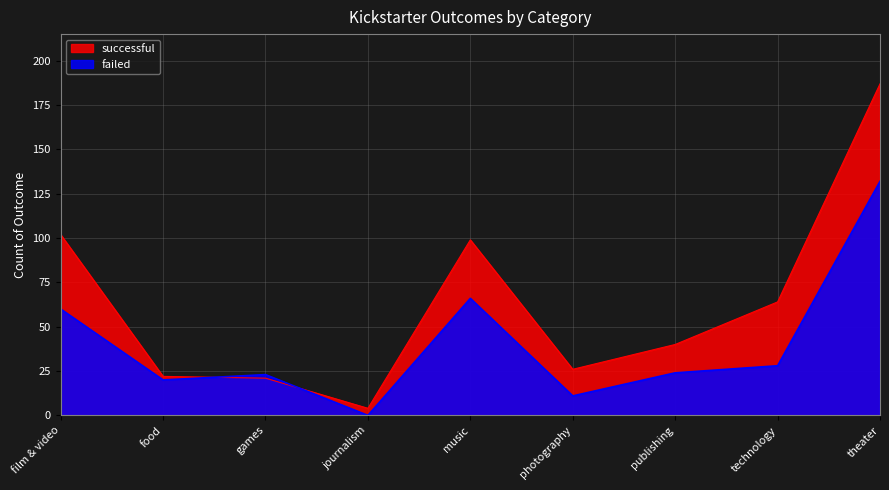

Where is successful nearest to the value 95?

music